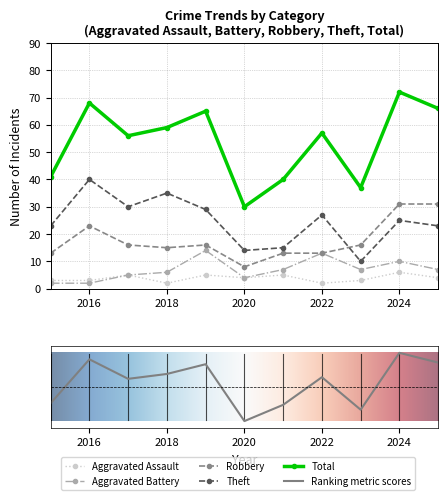

What is the maximum value shown in the chart?

72